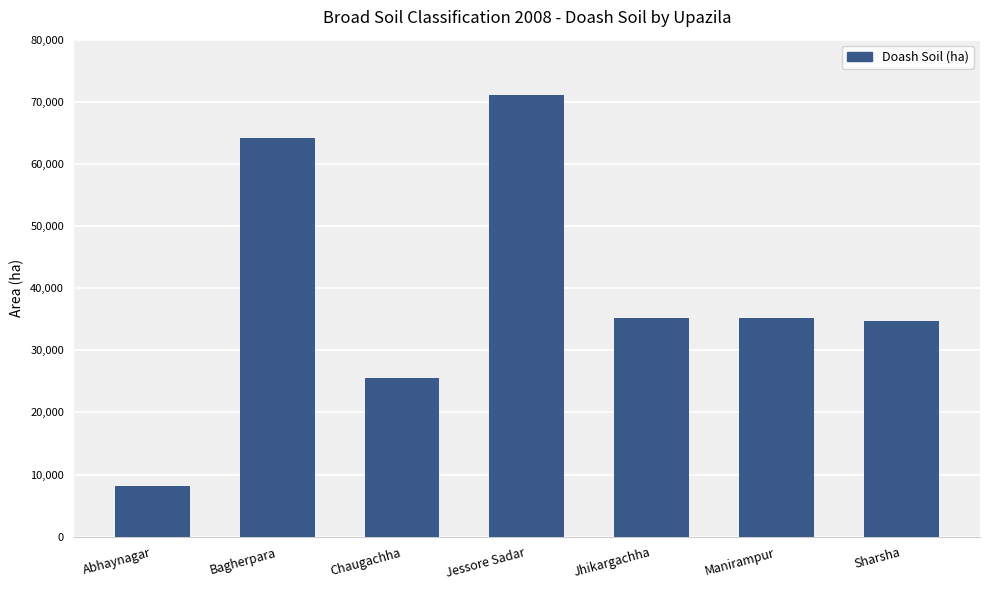

What is the difference between the maximum and second lowest values?

45665